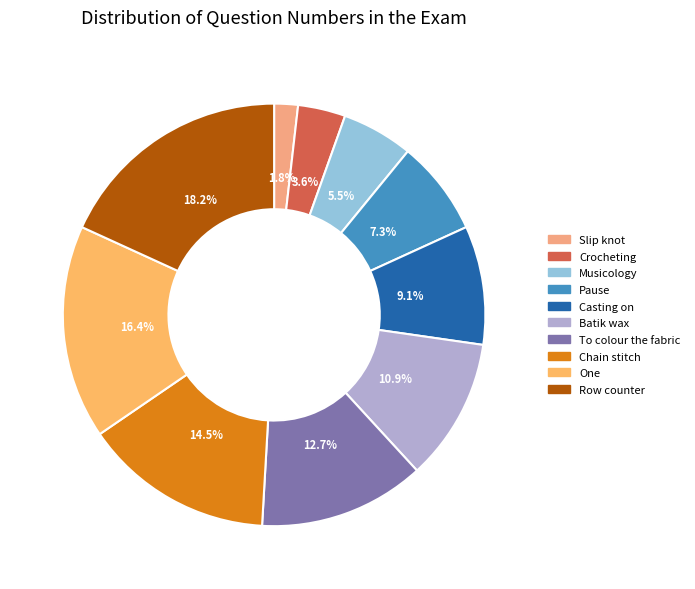

To the nearest percent, what percentage of the pie is Row counter?

18%